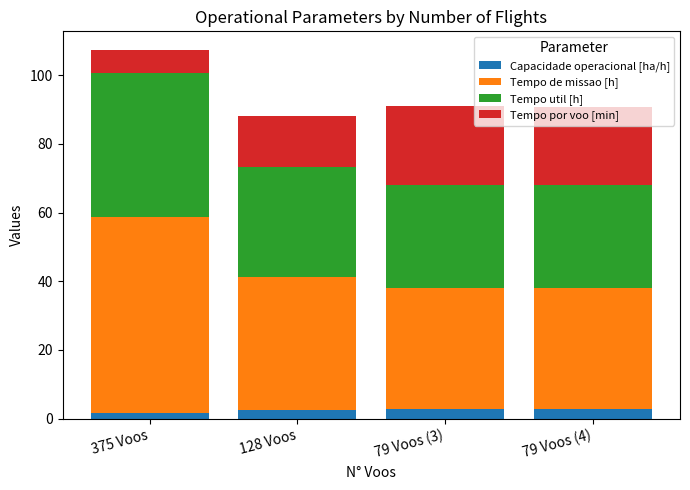

What is the total value across all series at 79 Voos (4)?

90.9